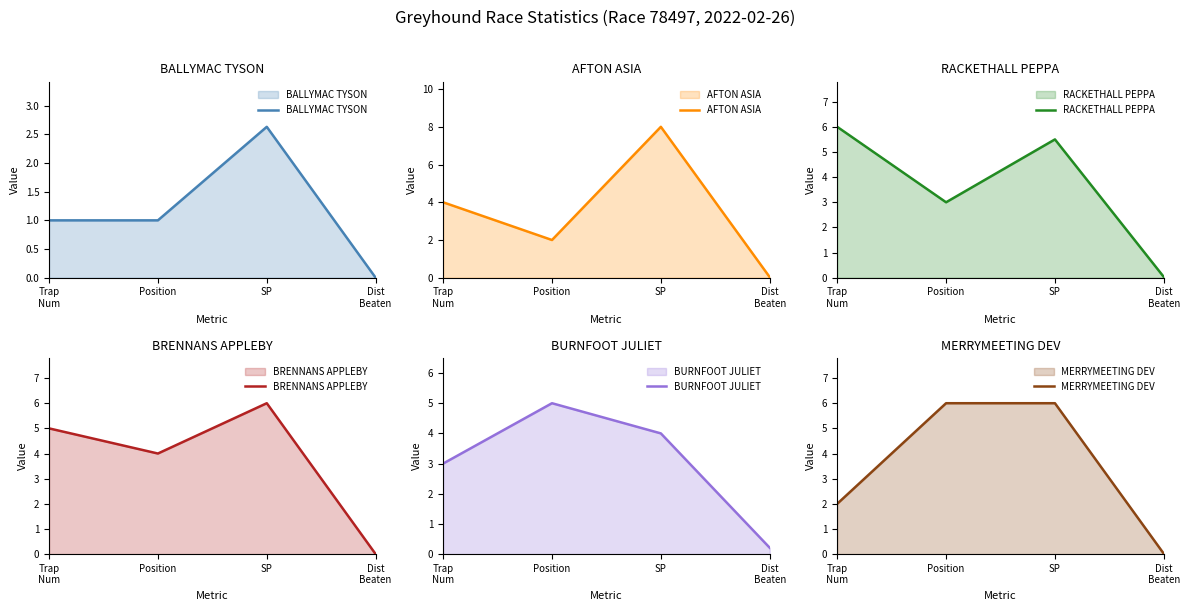

How many data points does each series have?

4